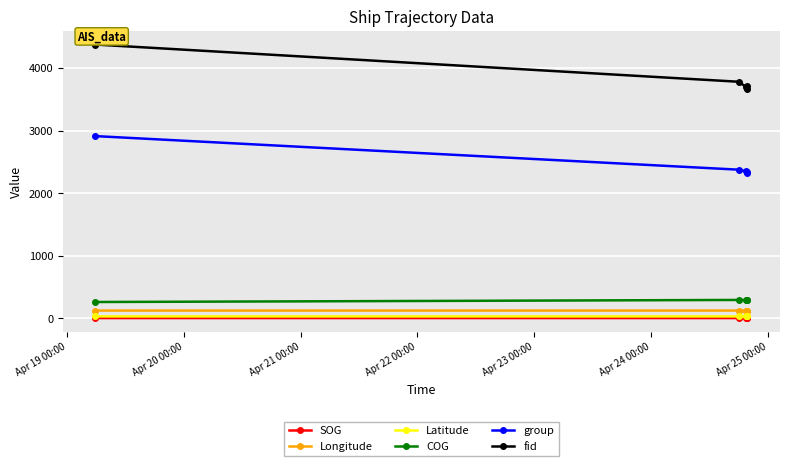

What is the lowest value of the Longitude series?

121.2